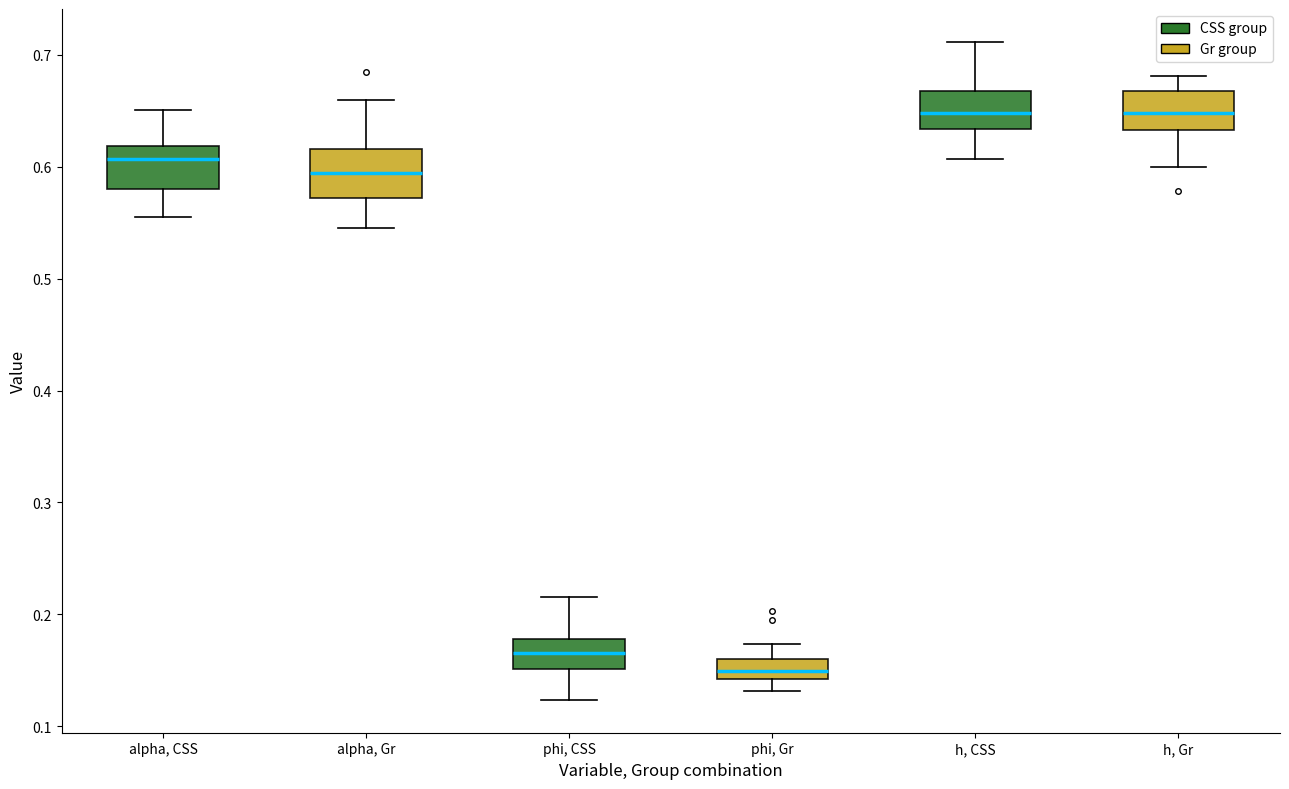

Where does the median line of the box for h, Gr sit on the y-axis? The values are not printed on the chart, so give them approximately, as read against the axis.

0.65